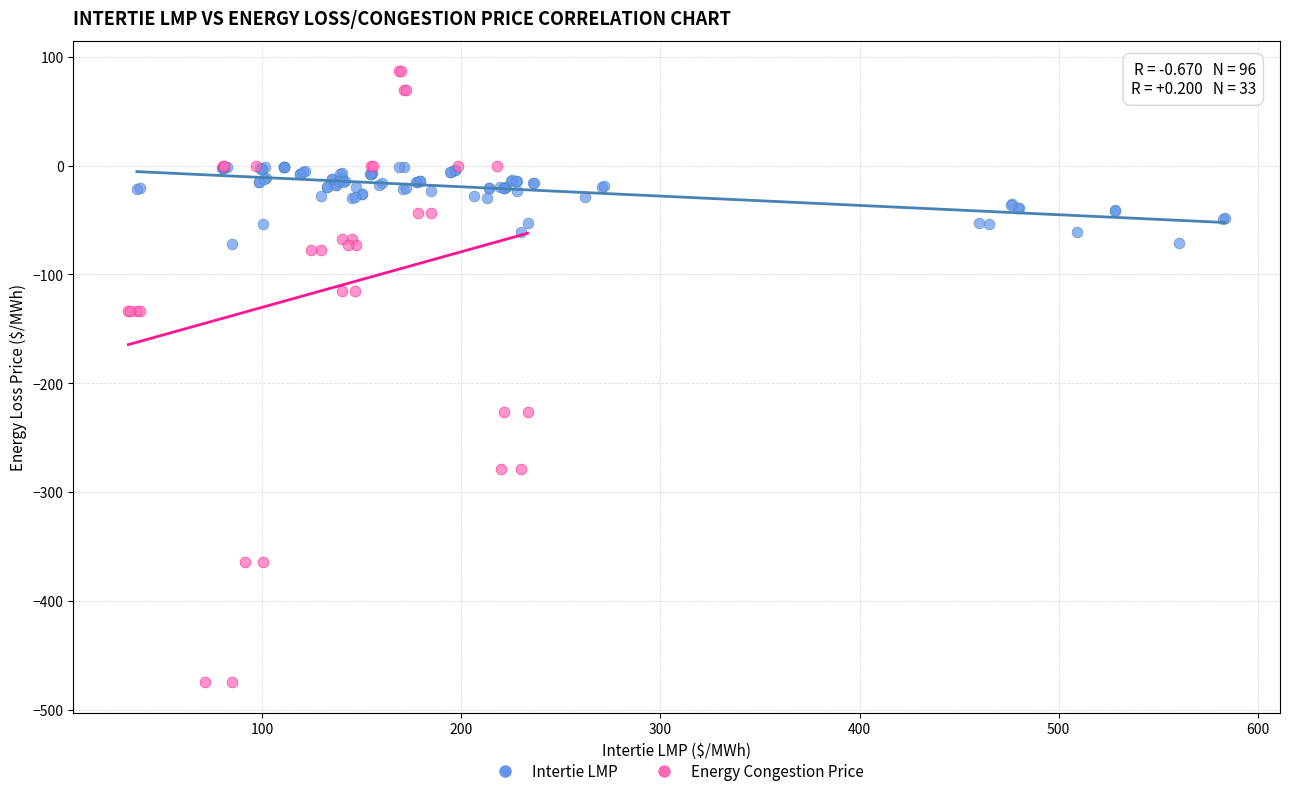

Which series contains the lowest Y value?

Energy Congestion Price